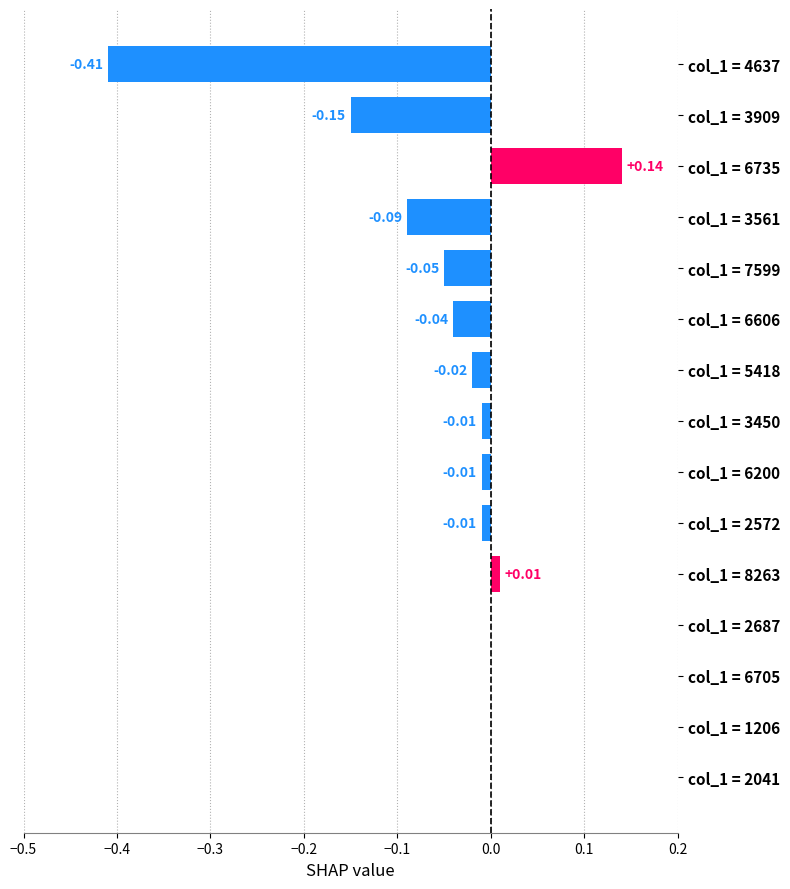

Which has a higher value, col_1 = 6200 or col_1 = 2687?

col_1 = 2687